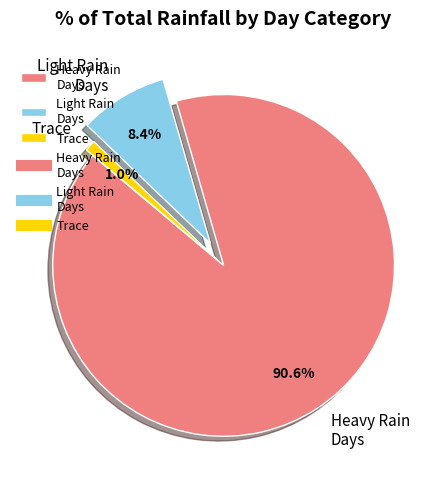

Combined, what portion of the pie is Heavy Rain Days and Light Rain Days?

99.0%